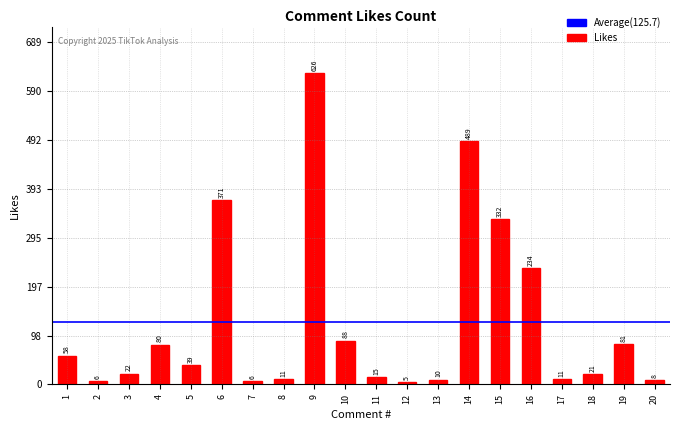

What is the sum of all values?

2513